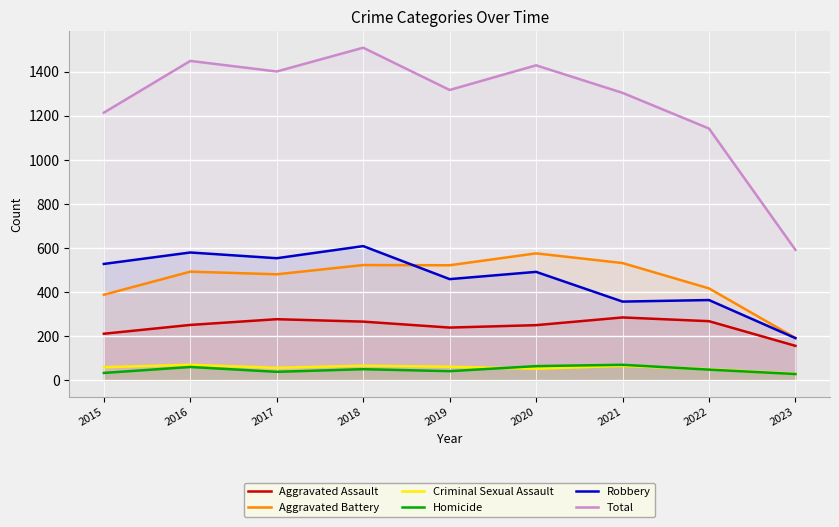

True or false: Robbery and Homicide cross at least once.

False